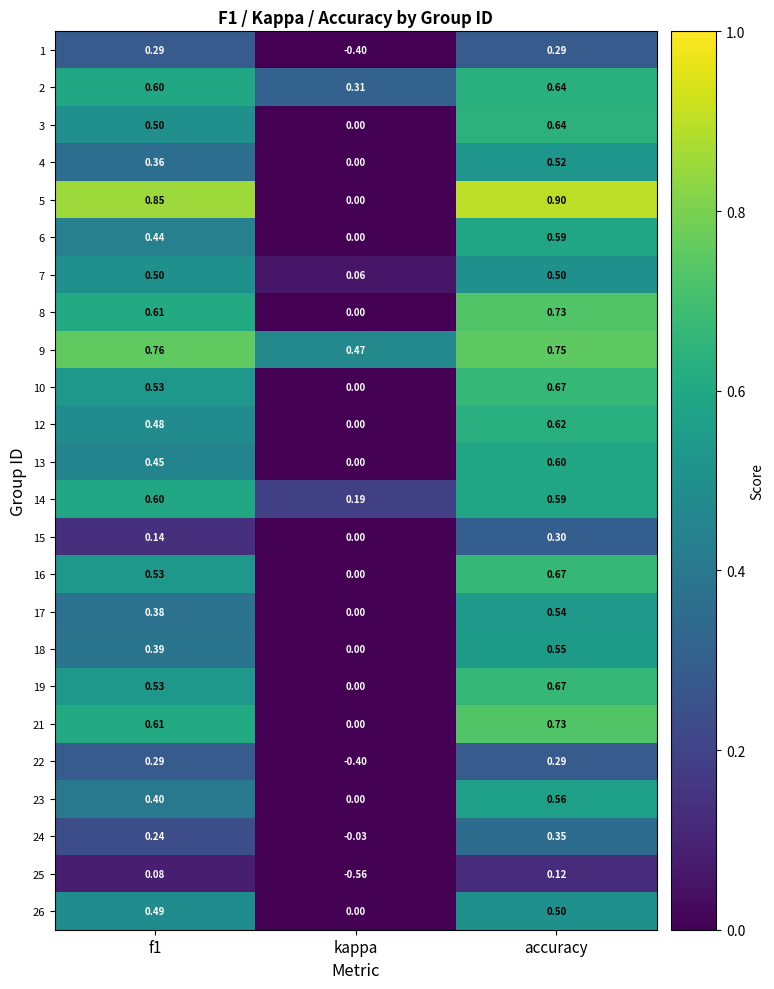

Which category has the lowest value in the 3 series?

kappa